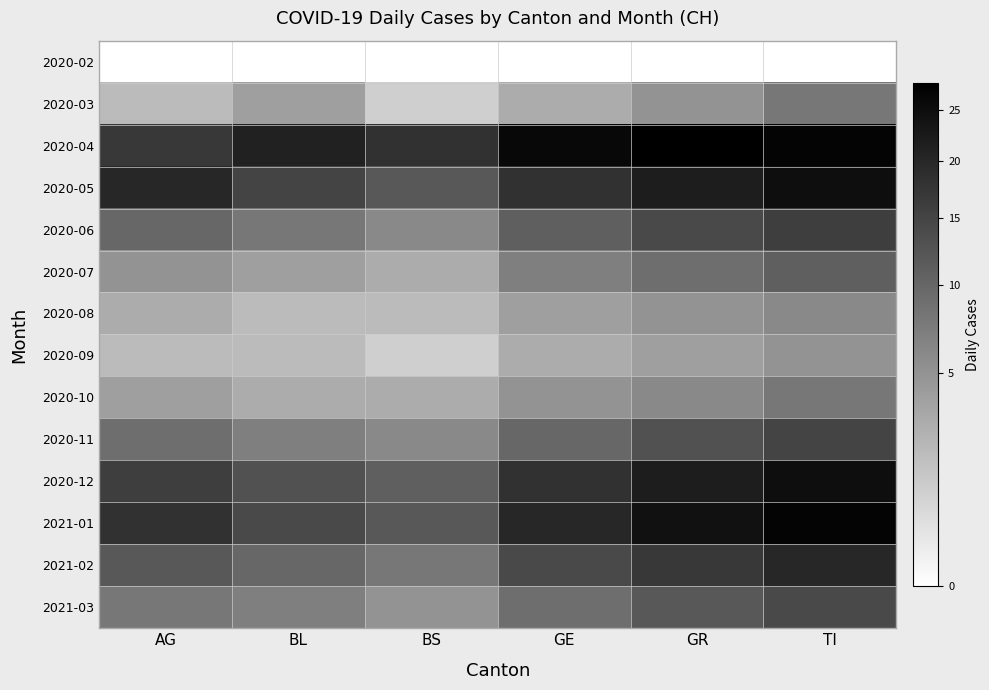

Which series has the widest spread of values?

2021-01